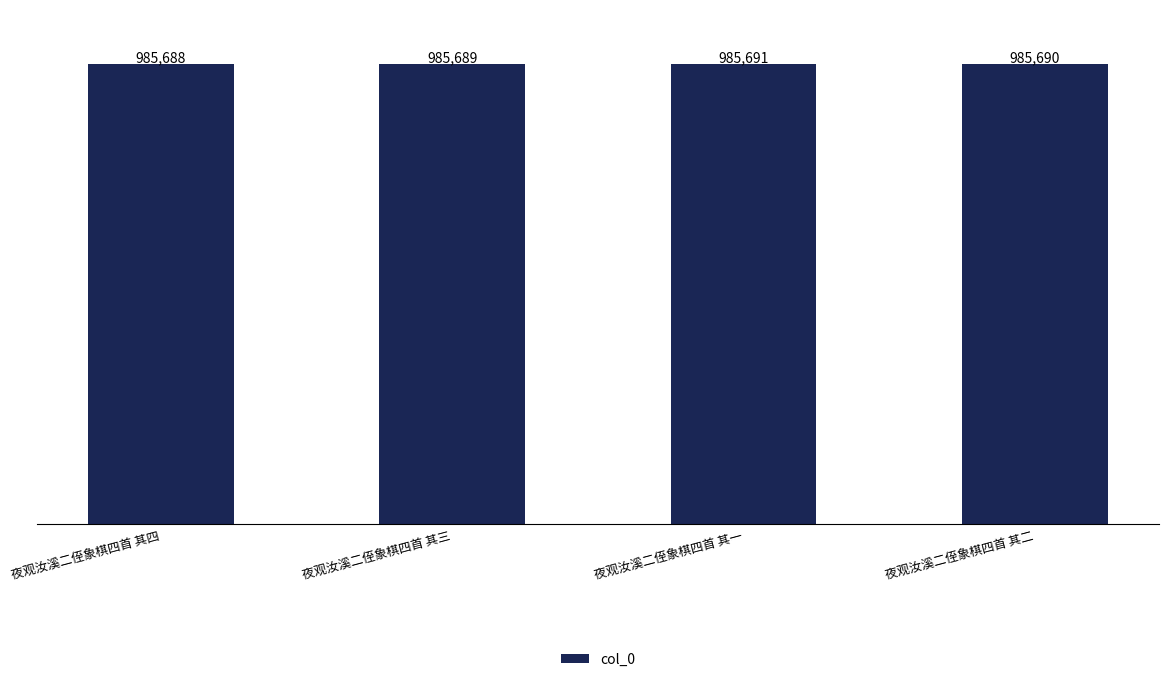

Where does the data first go above 985690?

夜观汝溪二侄象棋四首 其一